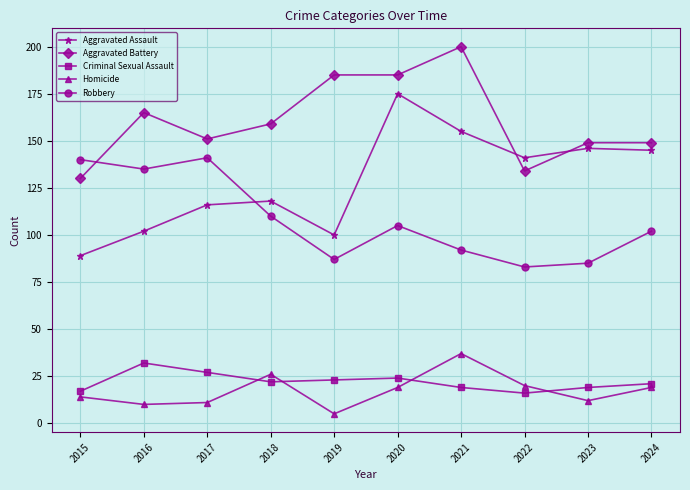

How many lines are shown in the chart?

5